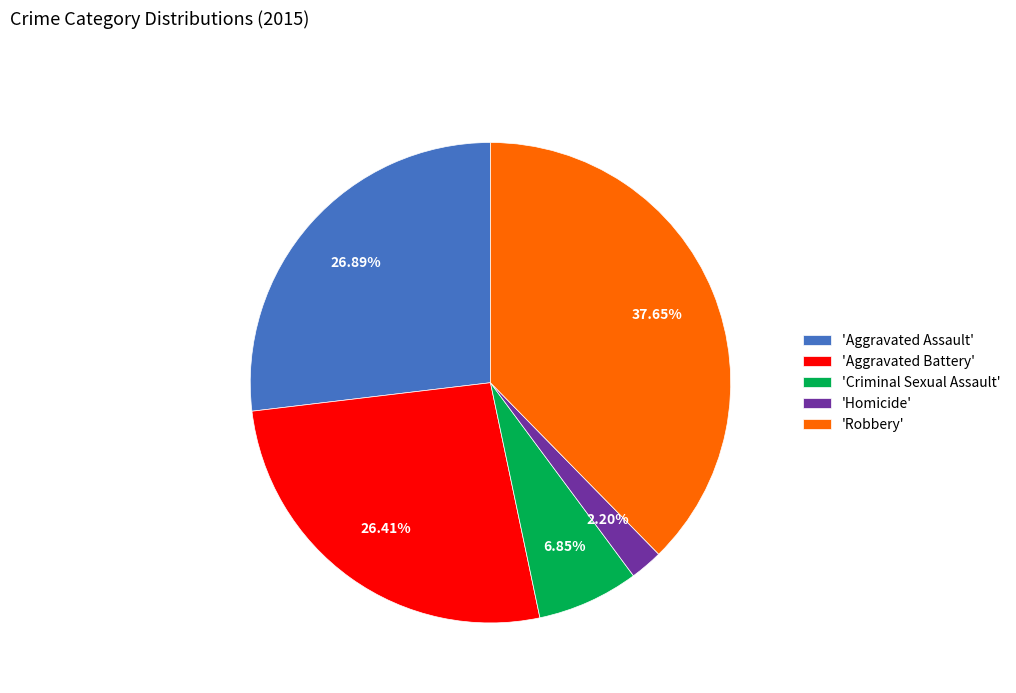

Which slice is the largest?

'Robbery'